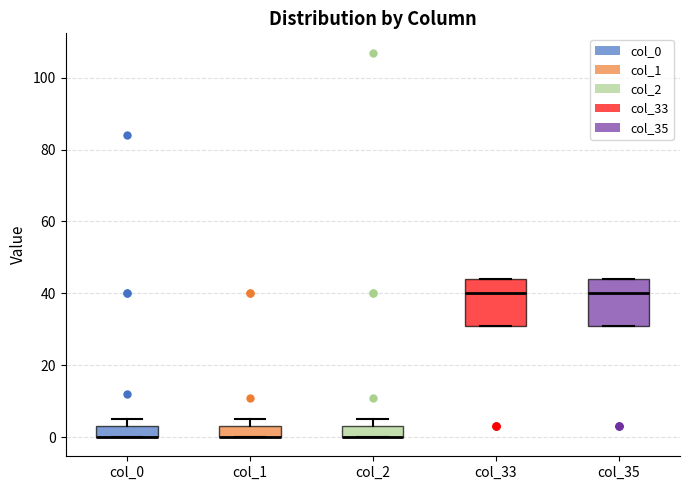

Reading left to right, transcribe this box plot: for each box, give where its median line is, the range the box spans, and where its two whiskers end, as read against the y-axis. The values are not printed on the chart, so give them approximately, as read against the axis.

col_0: median 0 (drawn on the box's lower edge), box 0 to 4, whiskers 0 to 6
col_1: median 0 (drawn on the box's lower edge), box 0 to 4, whiskers 0 to 6
col_2: median 0 (drawn on the box's lower edge), box 0 to 4, whiskers 0 to 6
col_33: median 40, box 32 to 44, whiskers 32 to 44
col_35: median 40, box 32 to 44, whiskers 32 to 44